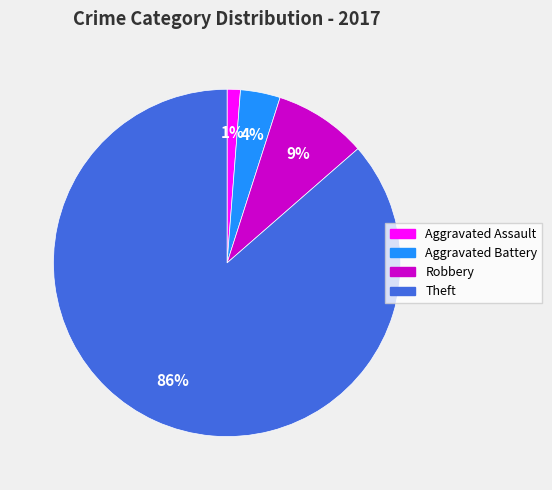

Between Theft and Aggravated Battery, which is larger?

Theft